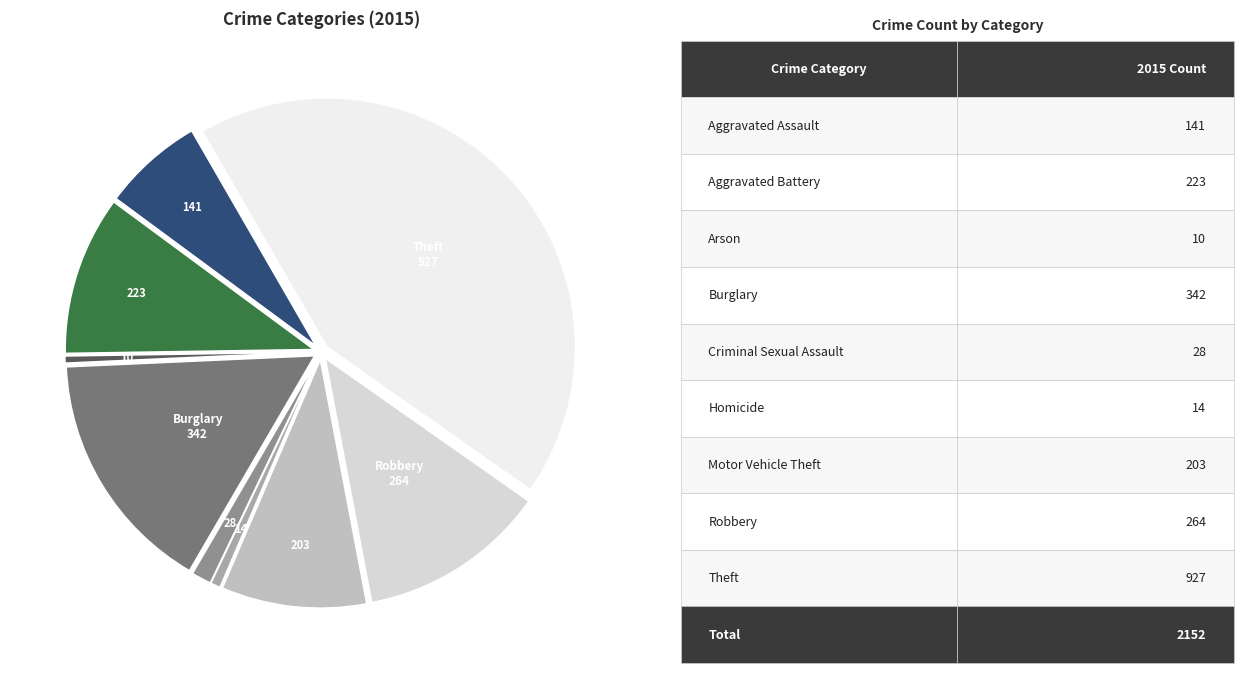

Is there a majority slice in this chart?

No